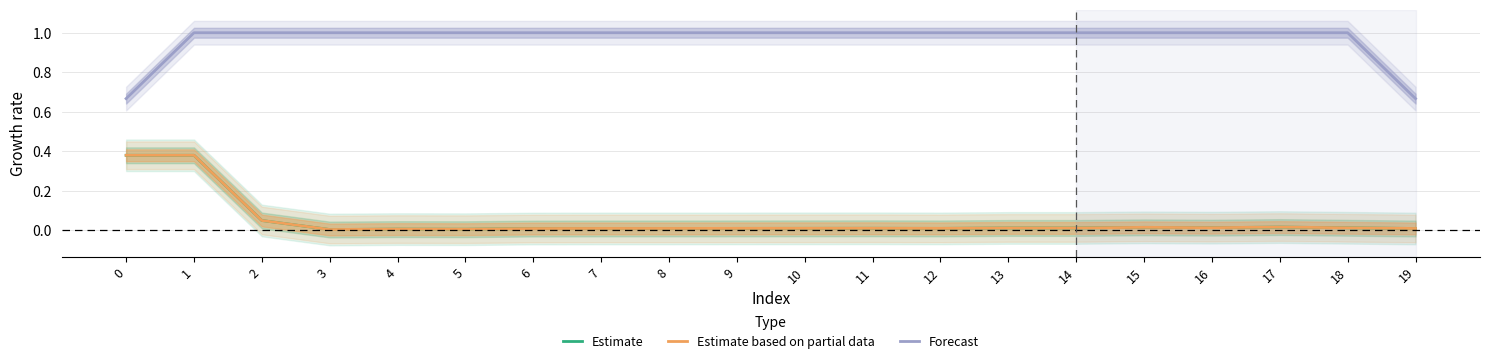

Reading left to right, transcribe all the data shown in this chart.

Estimate: 0=0.4	1=0.4	2=0.0	3=0.0	4=0.0	5=0.0	6=0.0	7=0.0	8=0.0	9=0.0	10=0.0	11=0.0	12=0.0	13=0.0	14=0.0	15=0.0	16=0.0	17=0.0	18=0.0	19=0.0
Estimate based on partial data: 0=0.4	1=0.4	2=0.0	3=0.0	4=0.0	5=0.0	6=0.0	7=0.0	8=0.0	9=0.0	10=0.0	11=0.0	12=0.0	13=0.0	14=0.0	15=0.0	16=0.0	17=0.0	18=0.0	19=0.0
Forecast: 0=0.7	1=1.0	2=1.0	3=1.0	4=1.0	5=1.0	6=1.0	7=1.0	8=1.0	9=1.0	10=1.0	11=1.0	12=1.0	13=1.0	14=1.0	15=1.0	16=1.0	17=1.0	18=1.0	19=0.7